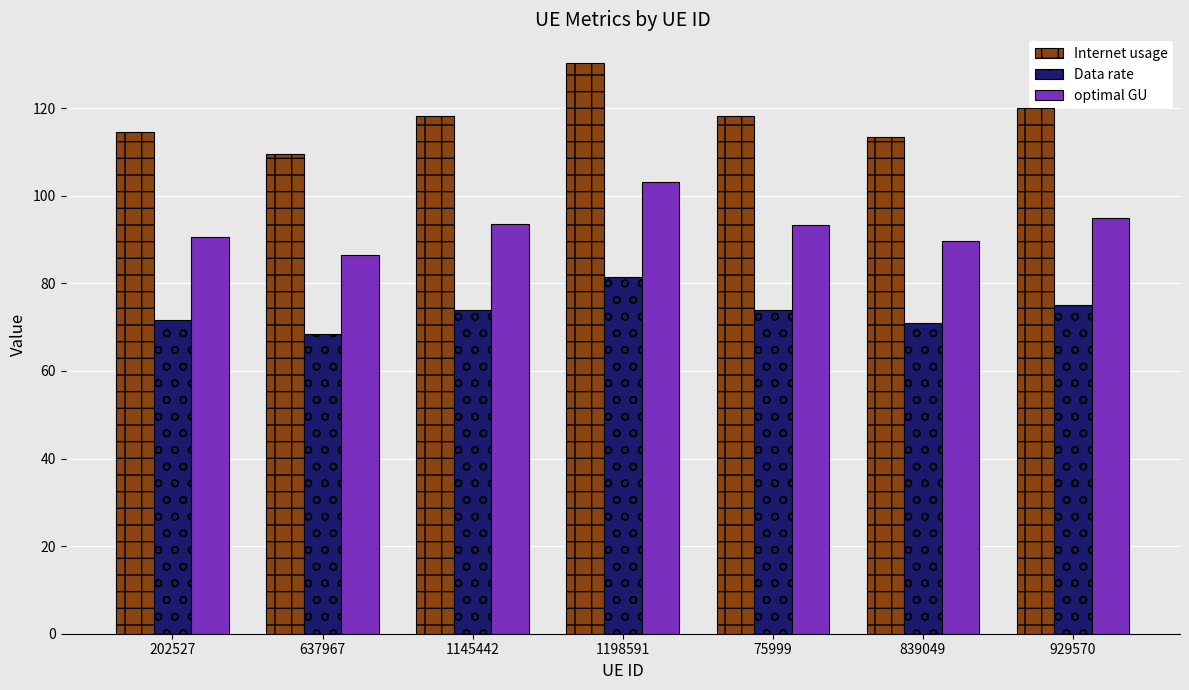

Which series changed the most between 1145442 and 1198591?

Internet usage